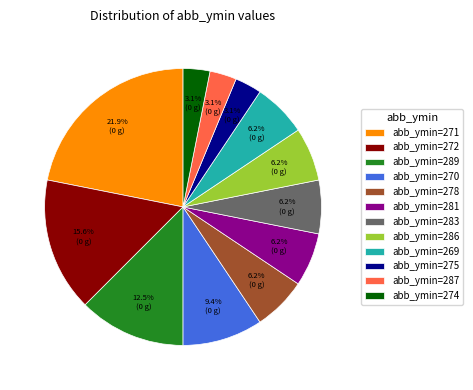

Is there any slice that represents more than half of the pie?

No